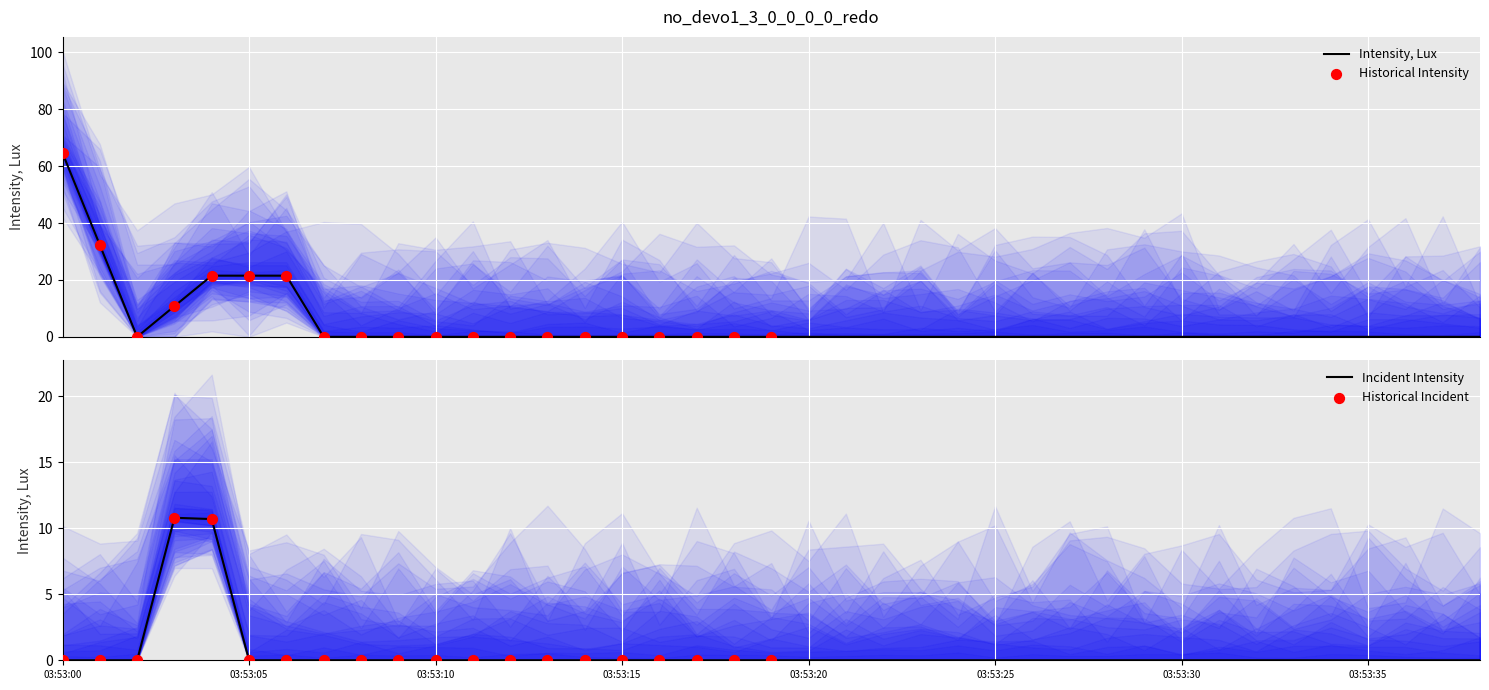

Which has a higher value, 03/05/16 03:53:03 PM or 03/05/16 03:53:17 PM?

03/05/16 03:53:03 PM